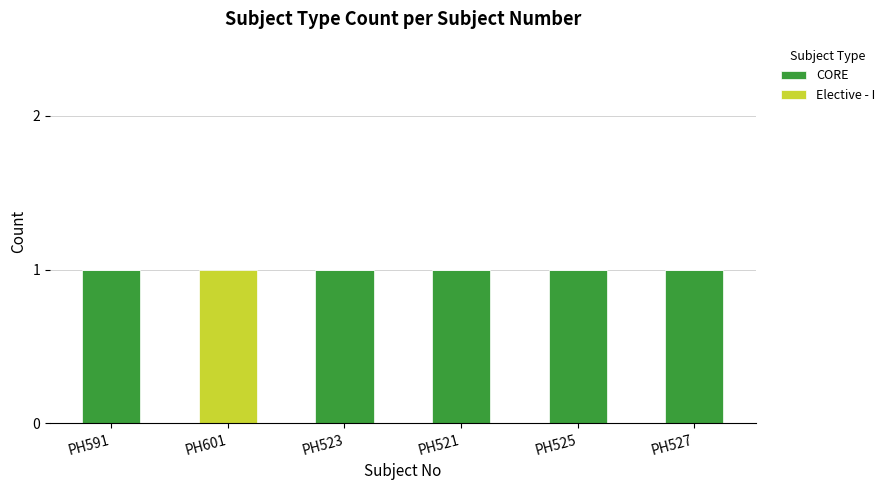

The CORE series shows 2 at PH525. True or false?

False